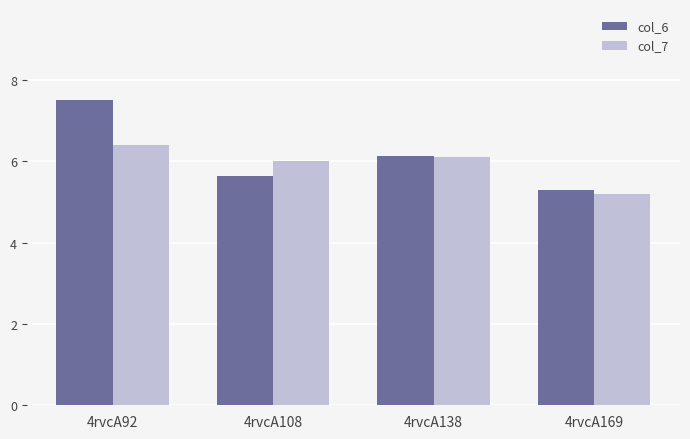

Which series has the widest spread of values?

col_6